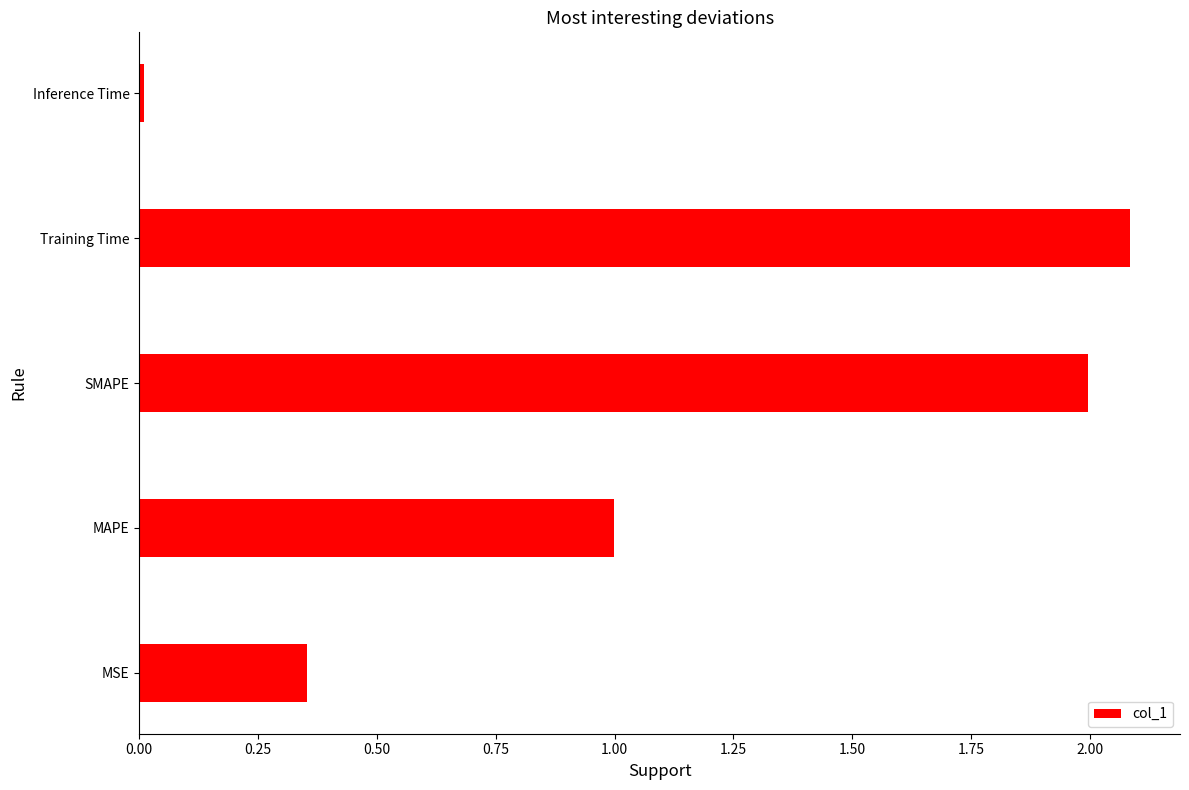

Does the chart contain any negative values?

No